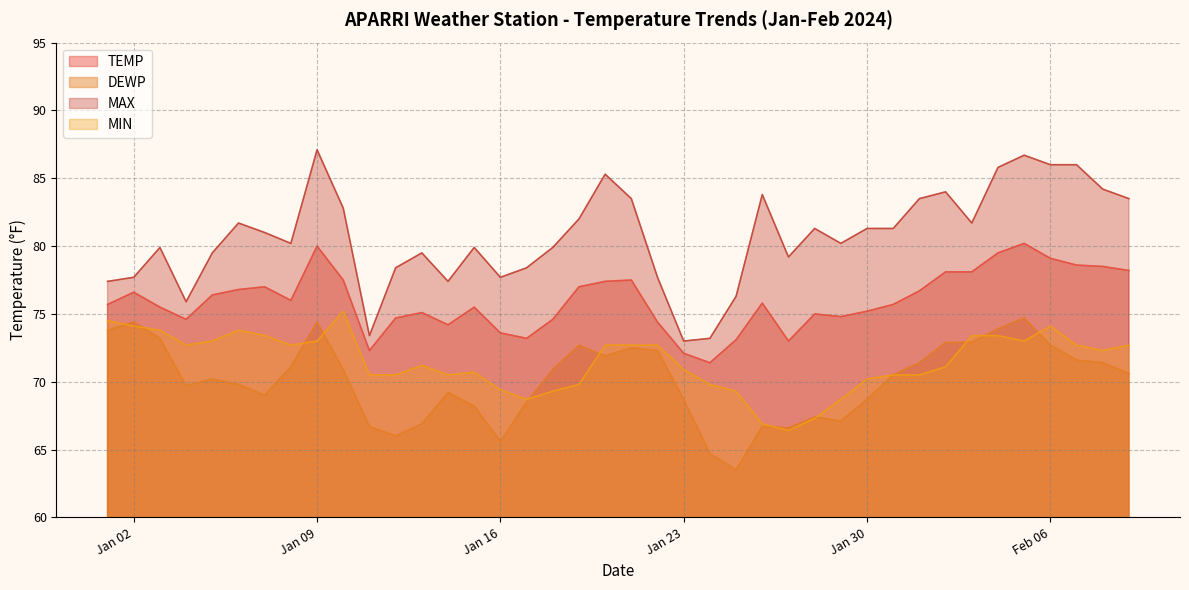

At which category is the sum across all series the highest?

2024-02-05